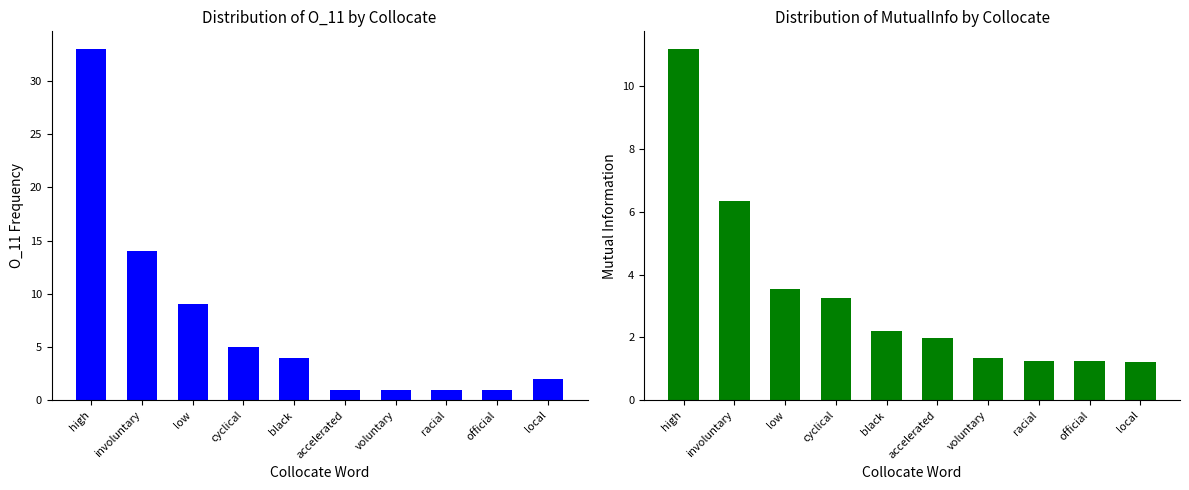

At which label does O_11 reach its peak?

high